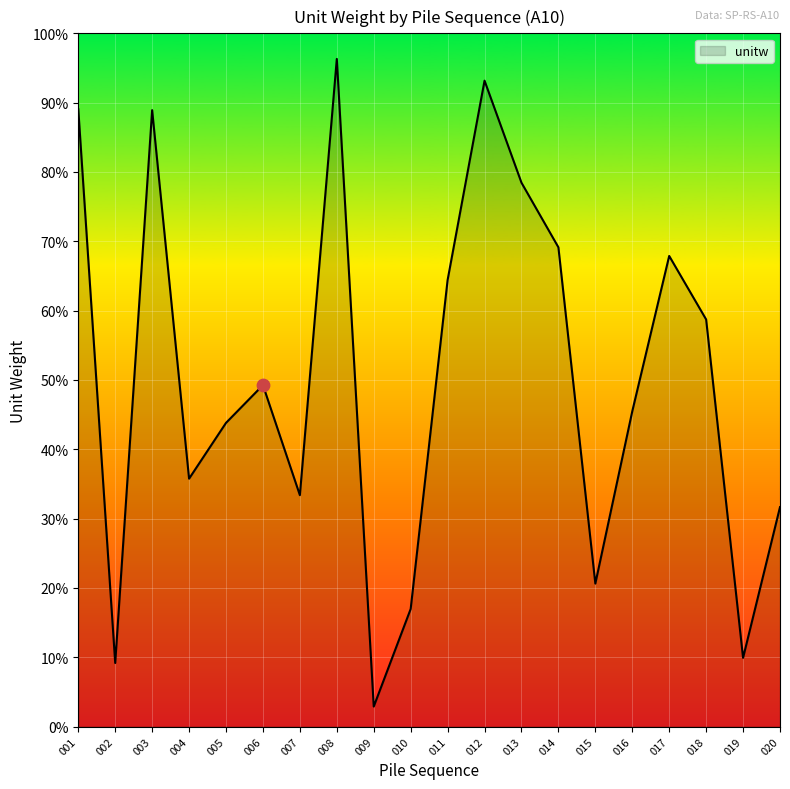

What is the change in value from 007 to 020?

-1.7